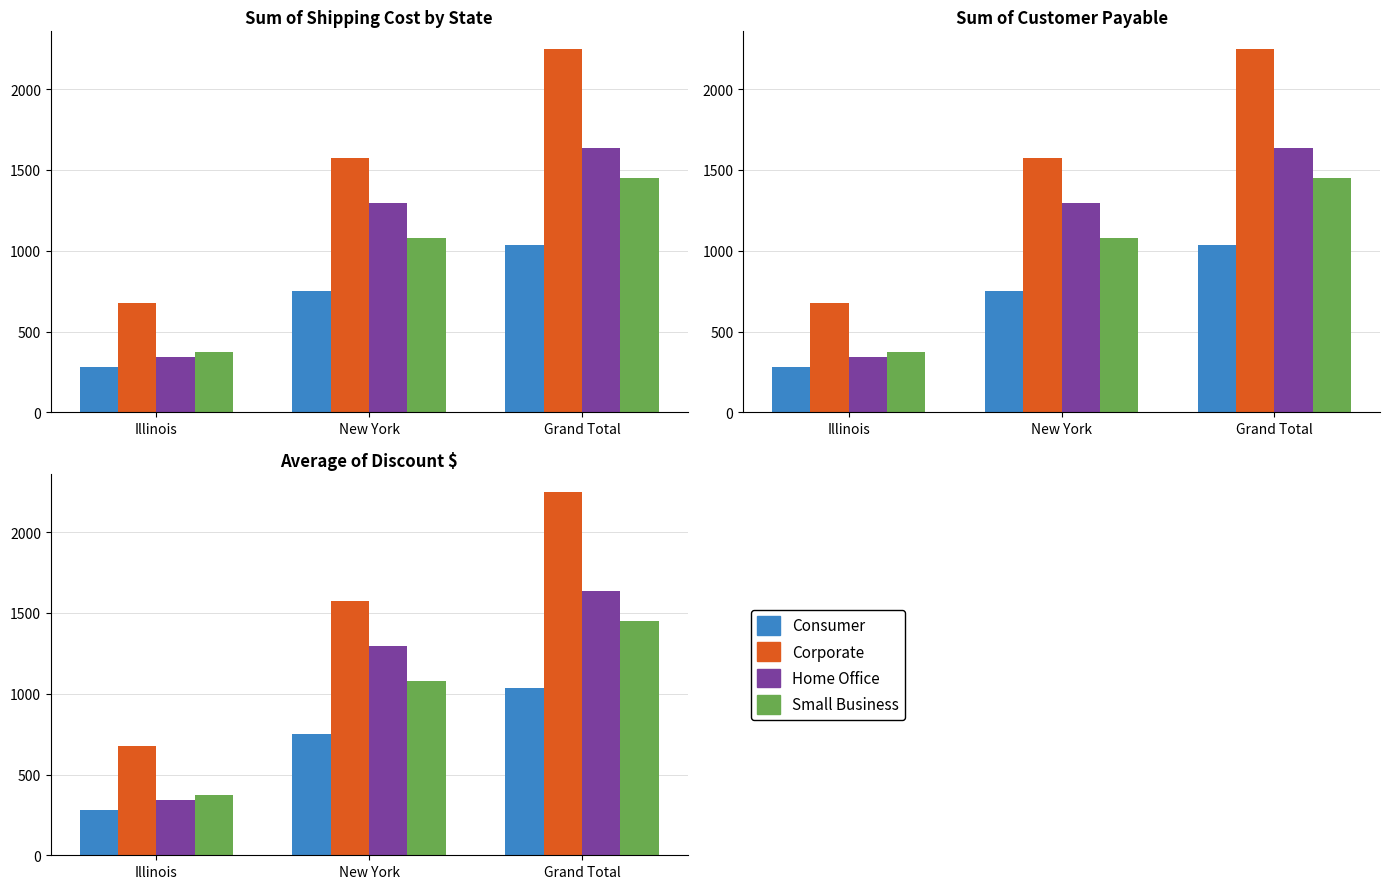

Count the number of data series in this chart.

4